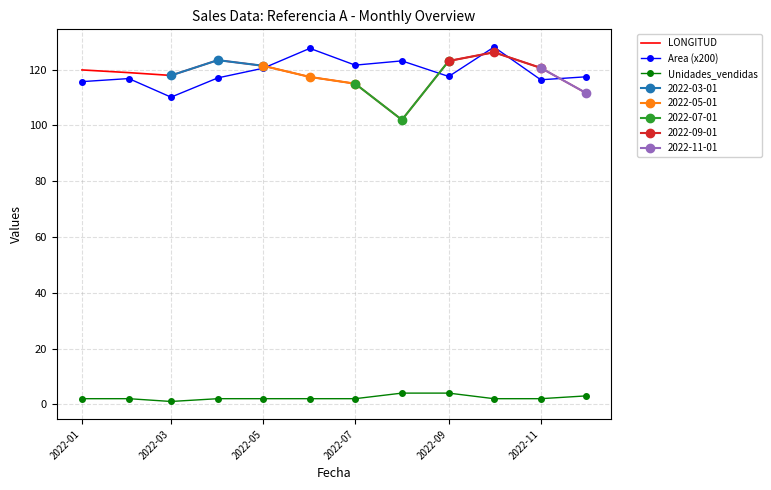

True or false: Unidades_vendidas and Area (x200) cross at least once.

False